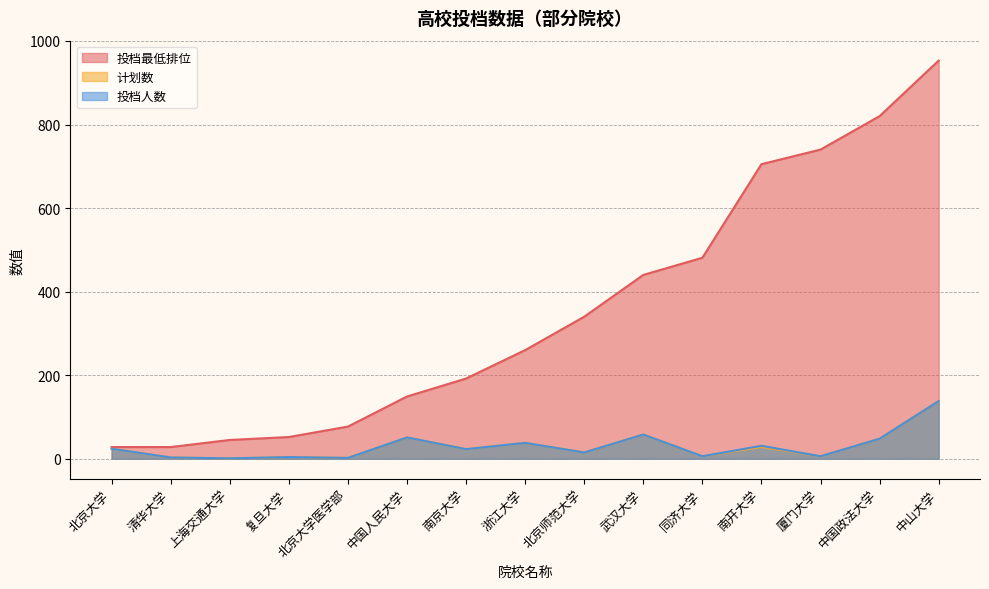

What position from the right is 南开大学?

4